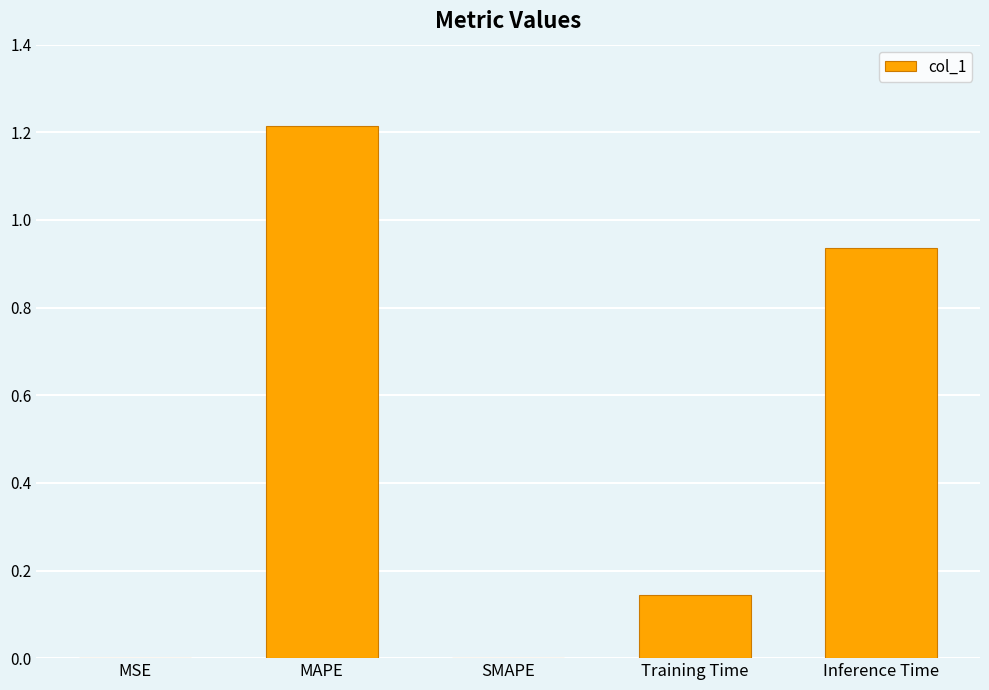

Are the bars horizontal?

No